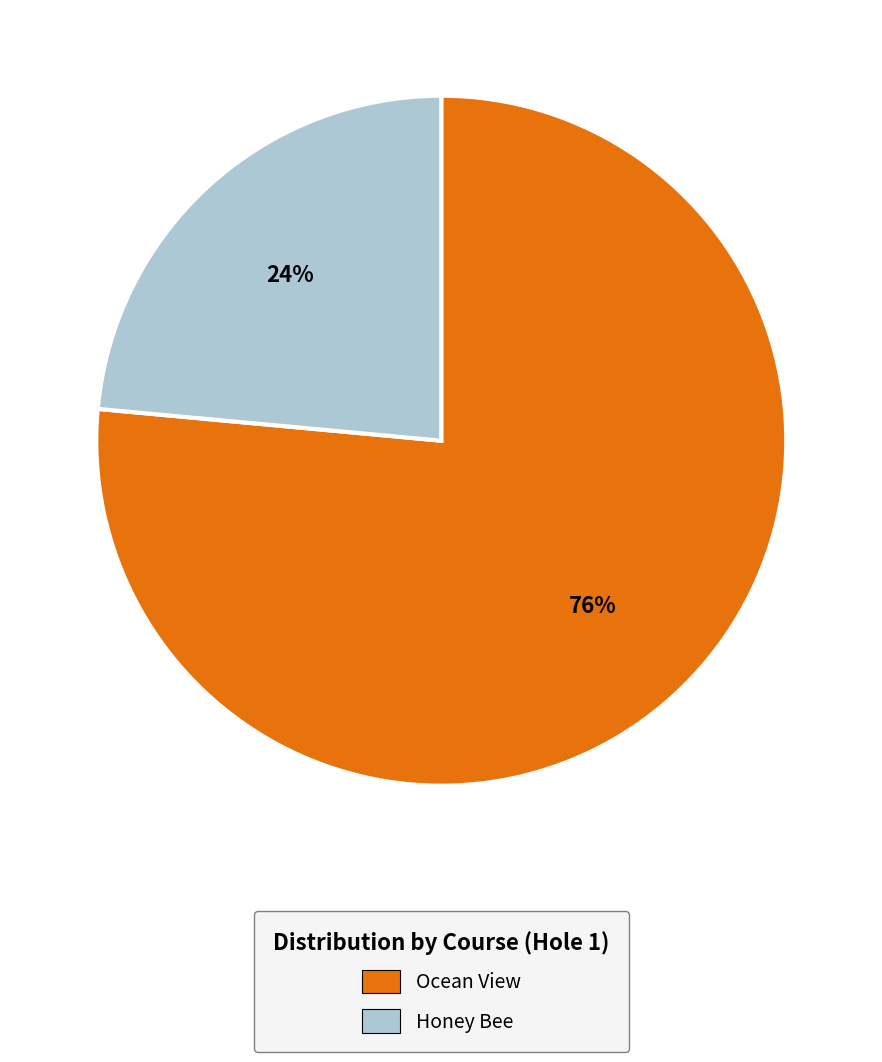

To the nearest percent, what is the average slice percentage?

50%